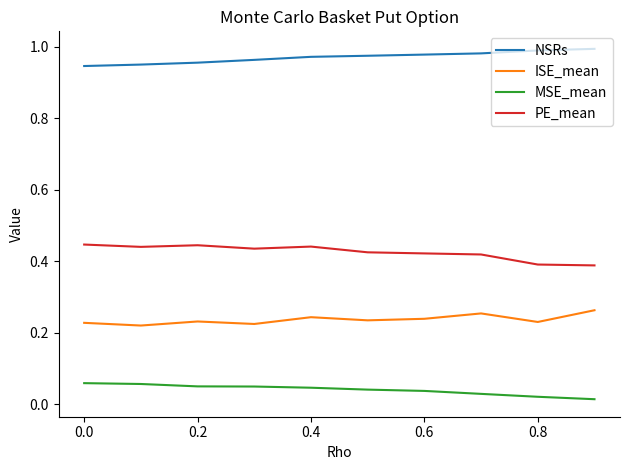

True or false: MSE_mean and ISE_mean cross at least once.

False